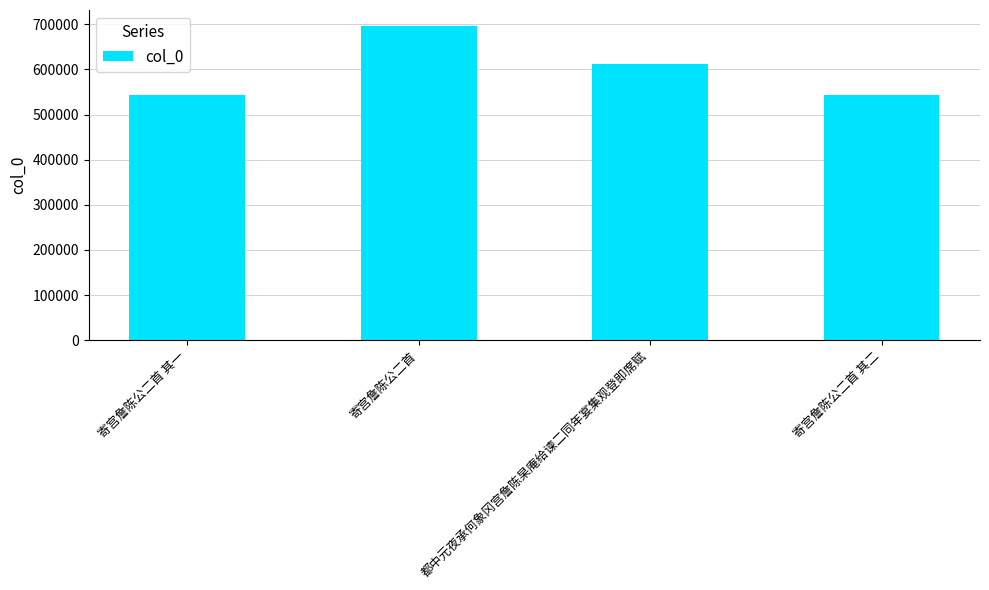

The value at 都中元夜承何象冈宫詹陈杲庵给谏二同年宴集观登即席赋 is 191646. True or false?

False